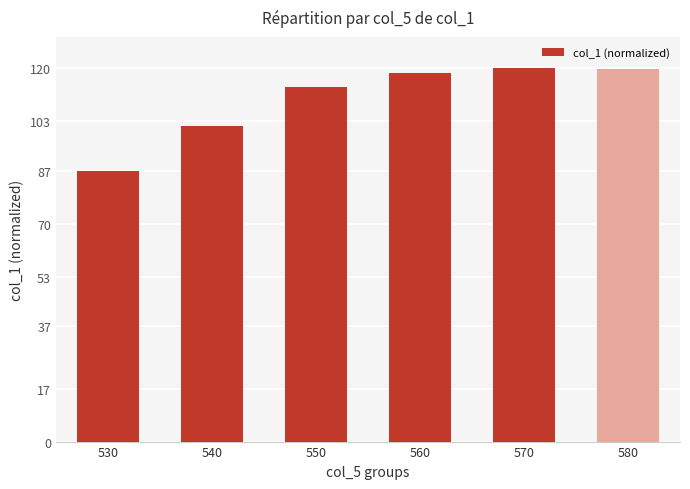

What is the difference between the second highest and minimum values?

32.7